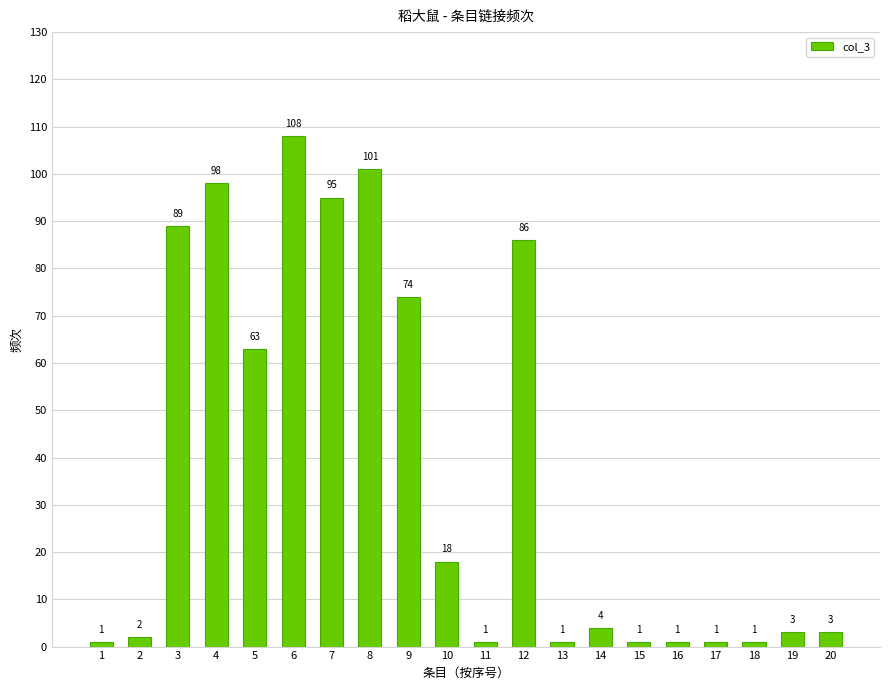

How many data points does each series have?

20